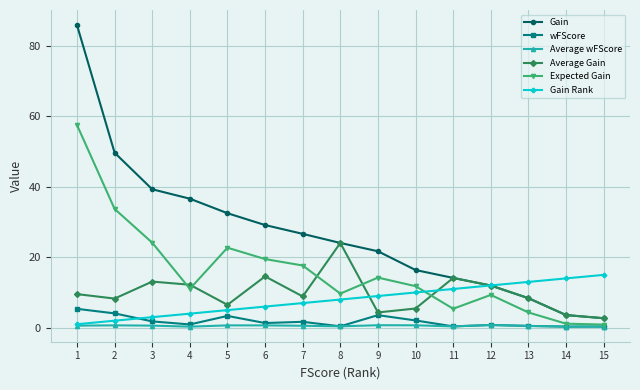

List the series in order of their peak value, lowest first.

Average wFScore, wFScore, Gain Rank, Average Gain, Expected Gain, Gain